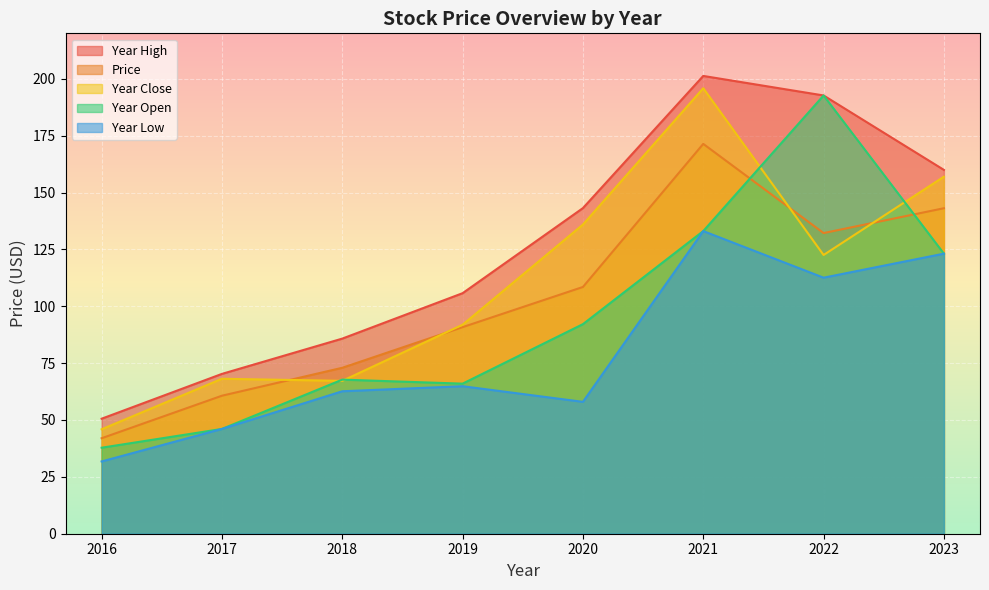

What is the total value across all series at 2019?

419.3